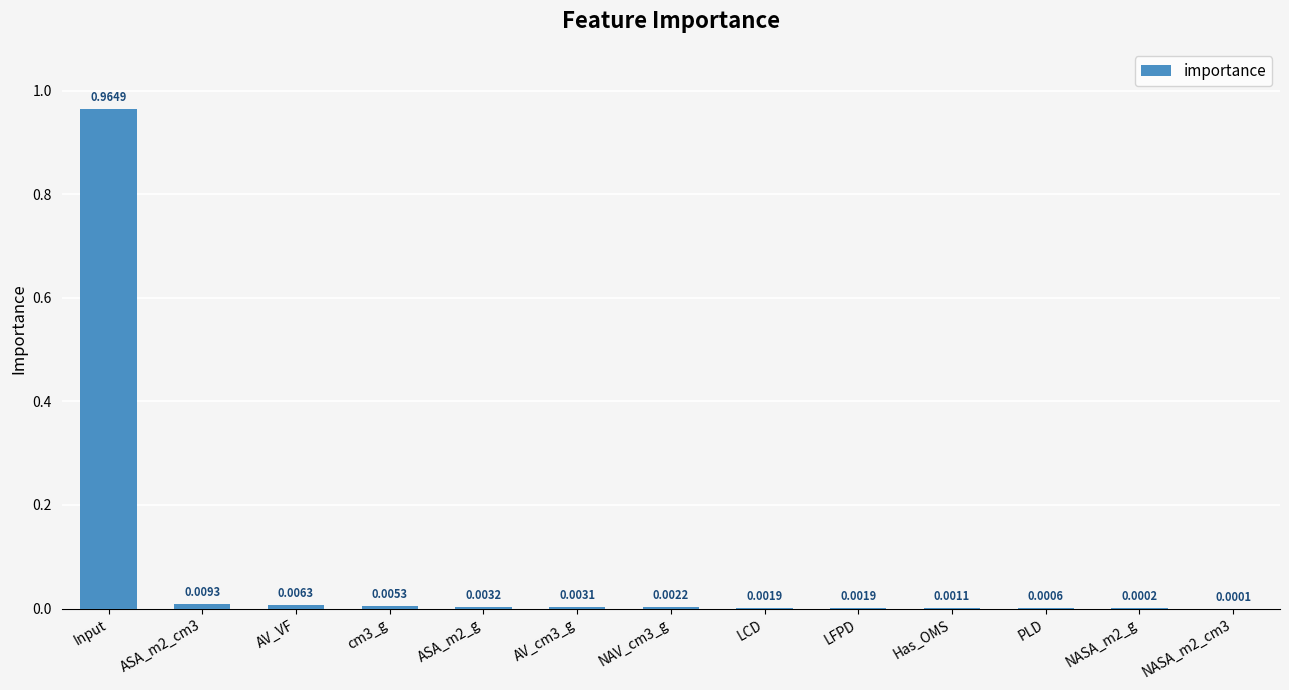

Which category has the highest value across all series?

Input